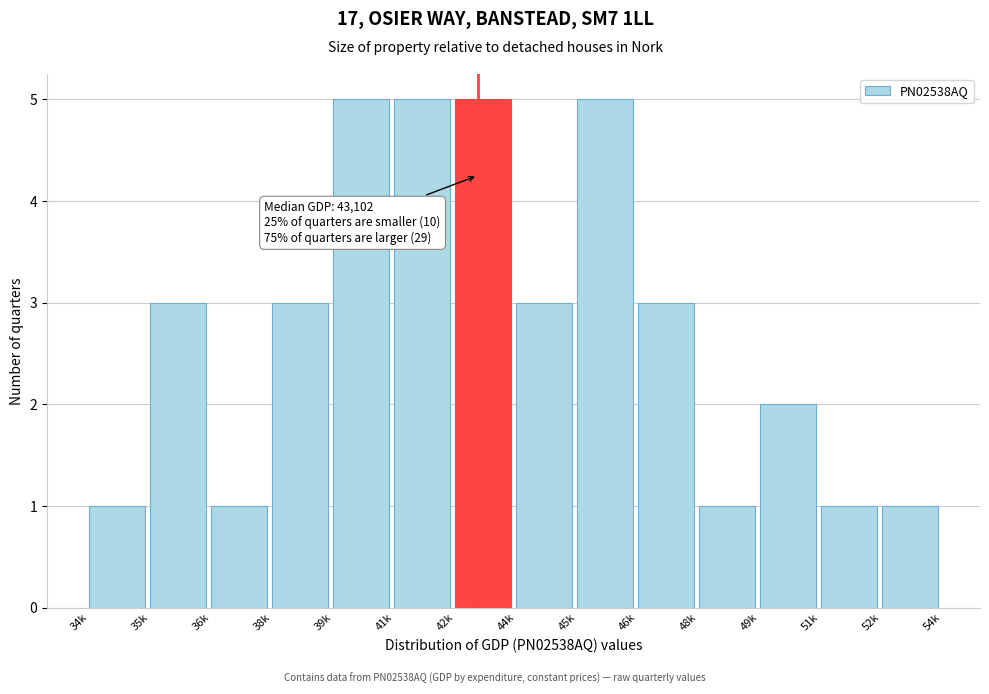

Reading left to right, extract all data points from this chart.

34k=1	35k=3	36k=1	38k=3	39k=5	41k=5	42k=5	44k=3	45k=5	46k=3	48k=1	49k=2	51k=1	52k=1